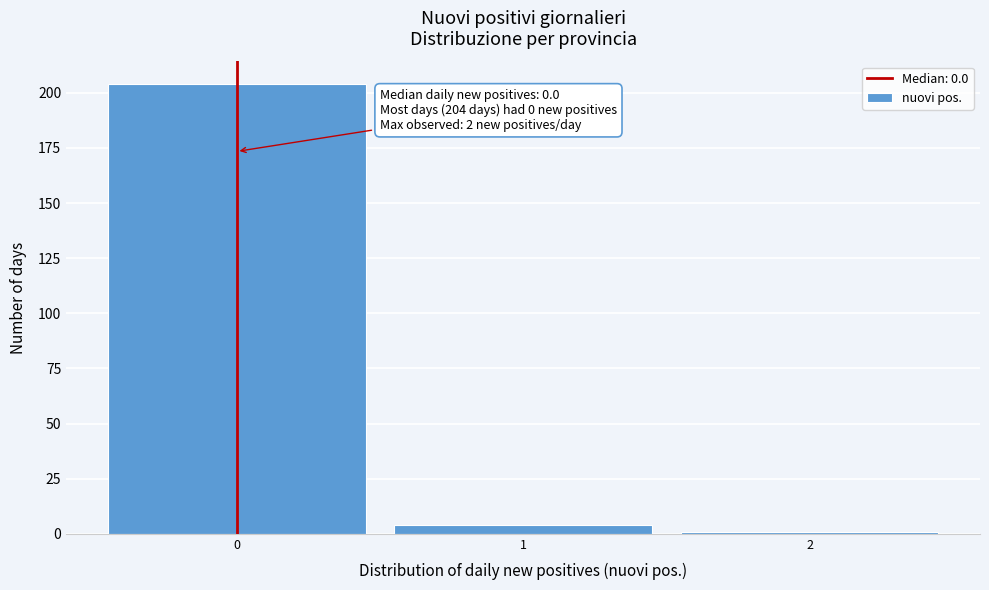

Which range on the x-axis has the tallest bar?

-0.5 to 0.5